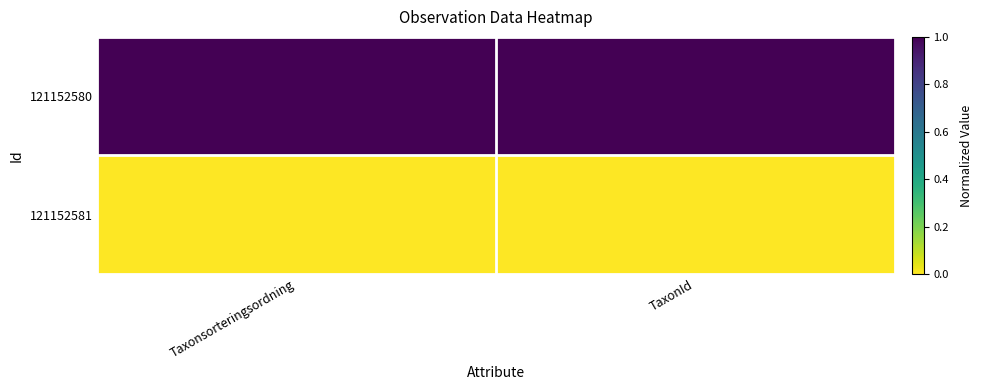

Between TaxonId and Taxonsorteringsordning, which is larger?

TaxonId